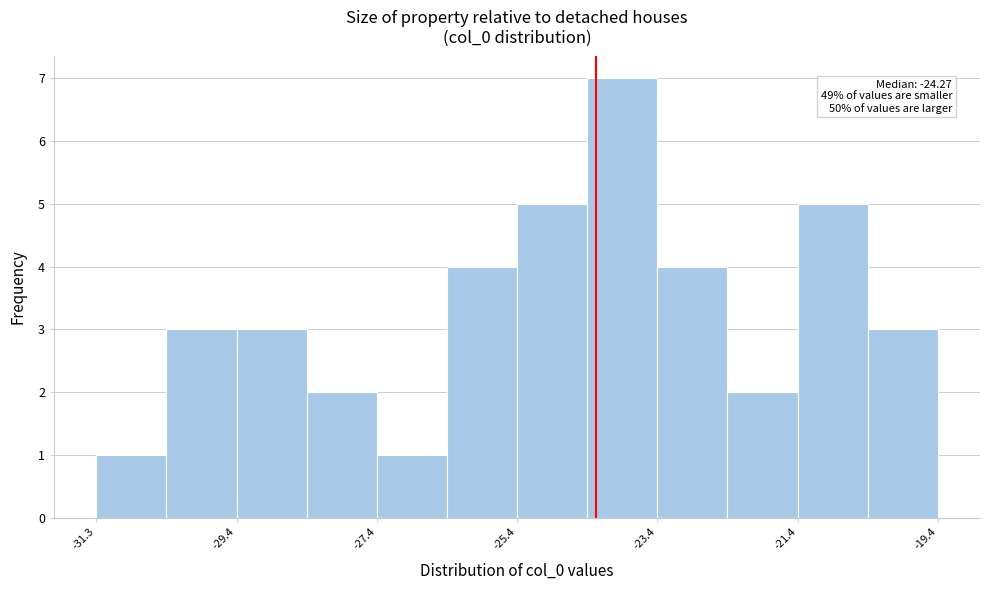

Over which range of the x-axis is the bar tallest?

-24.4 to -23.4